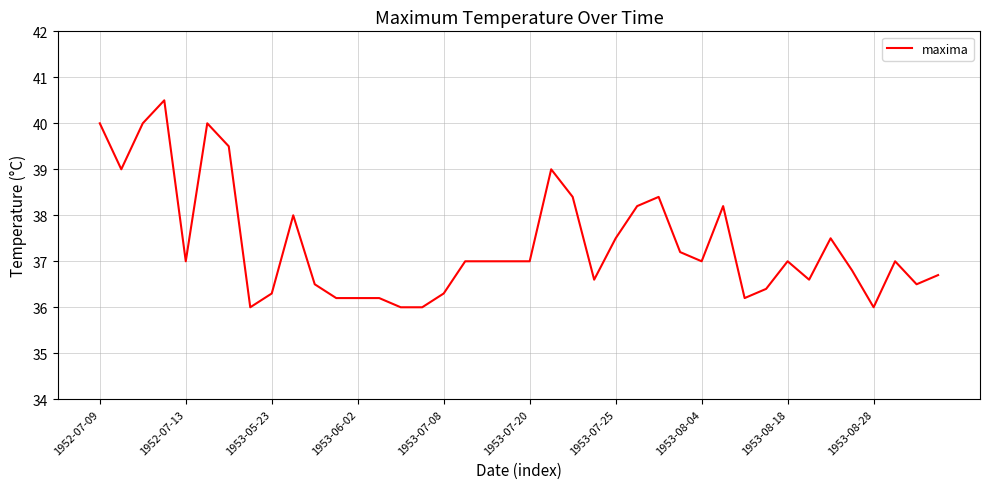

What is the difference between the maximum and minimum values?

4.5